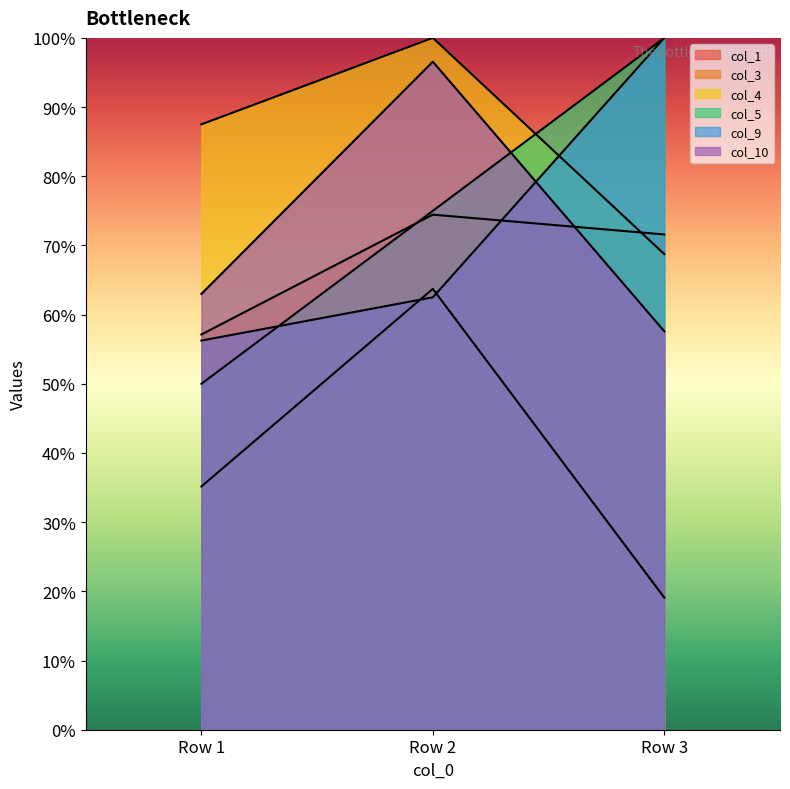

What is the value of the col_3 point at the 1st from the left?

35.2